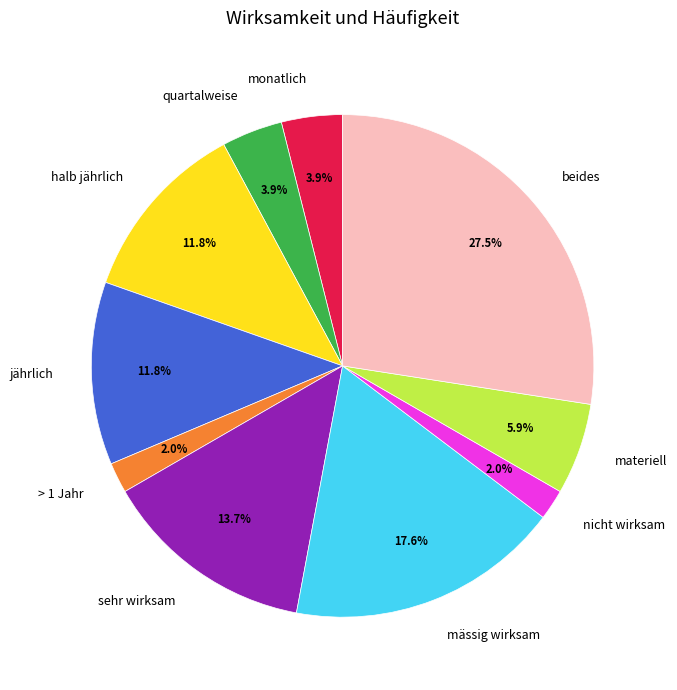

What is the largest slice in the pie chart?

beides